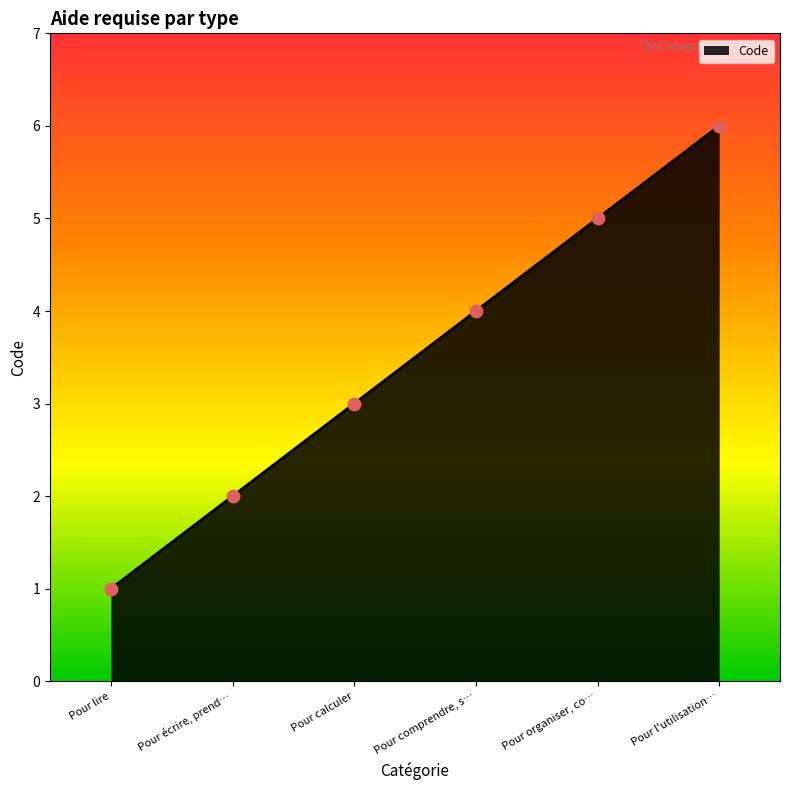

What is the ratio of the value at Pour comprendre, s… to the value at Pour écrire, prend…?

2.0